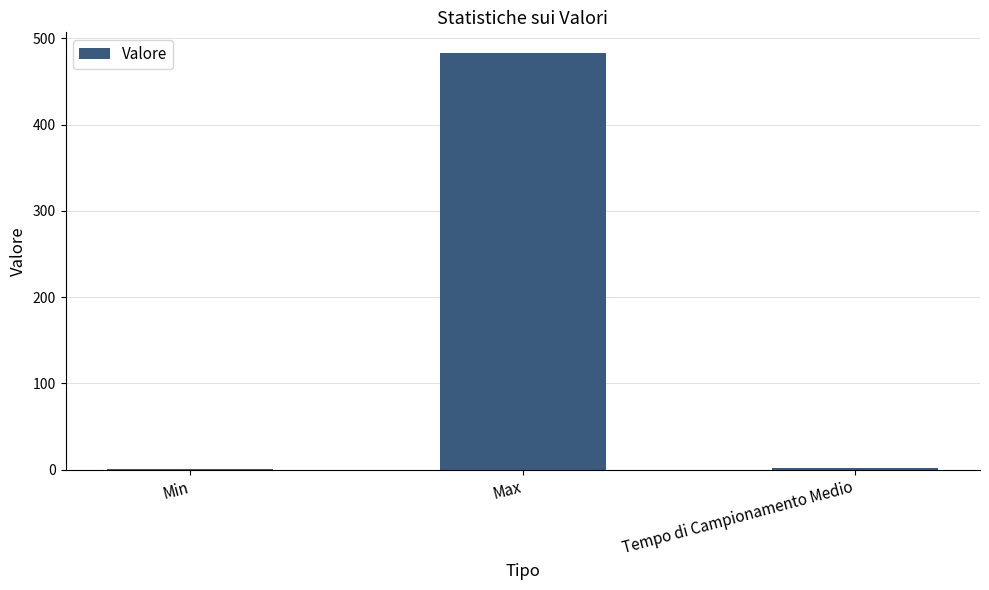

What is the greatest value displayed?

483.0